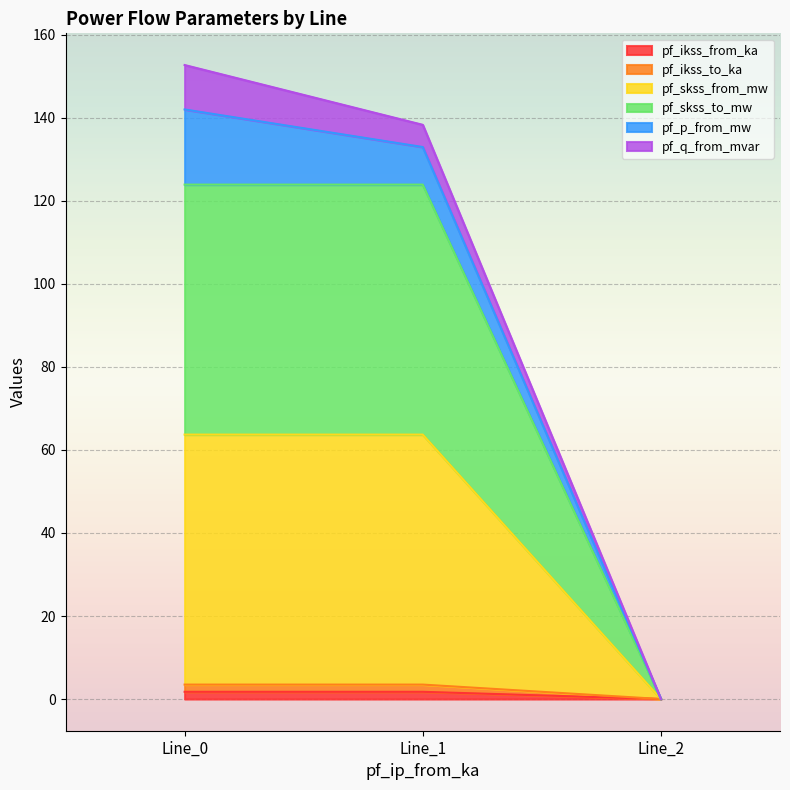

Is it true that pf_skss_from_mw equals -40.7 at Line_2?

False